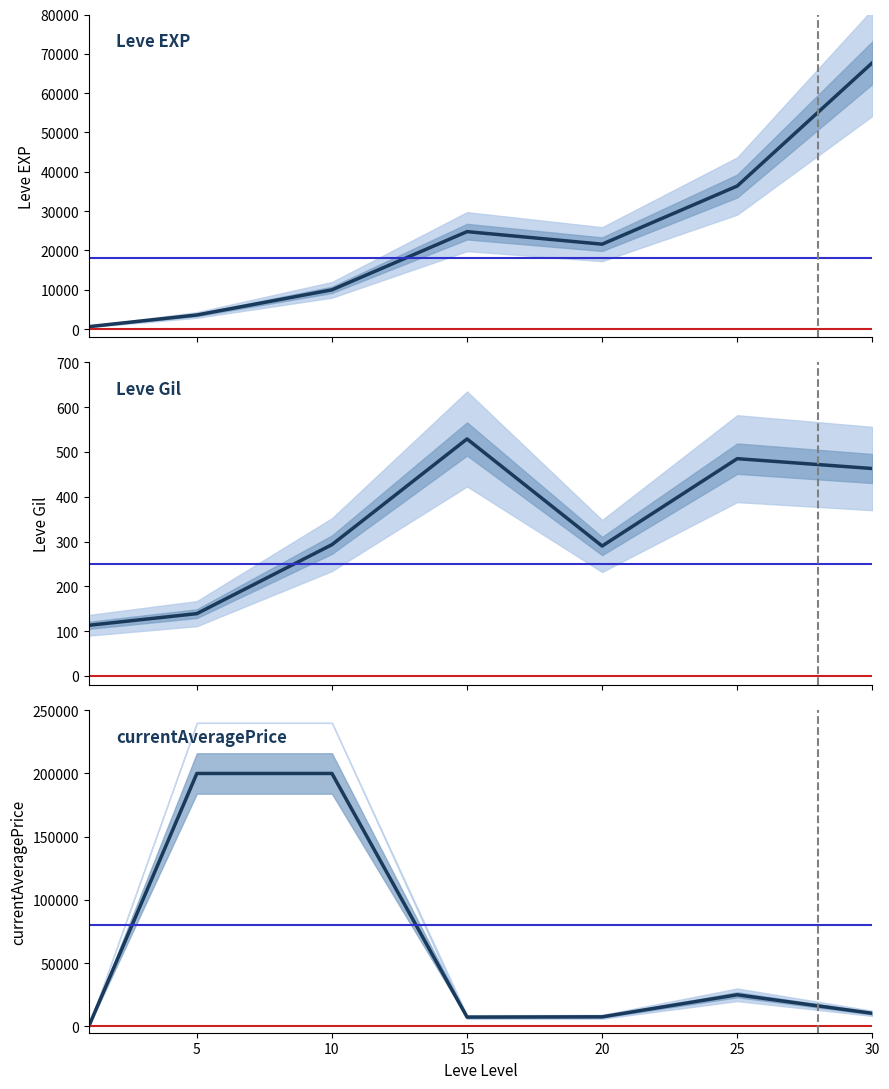

How many data points in Leve EXP are above 21600?

3